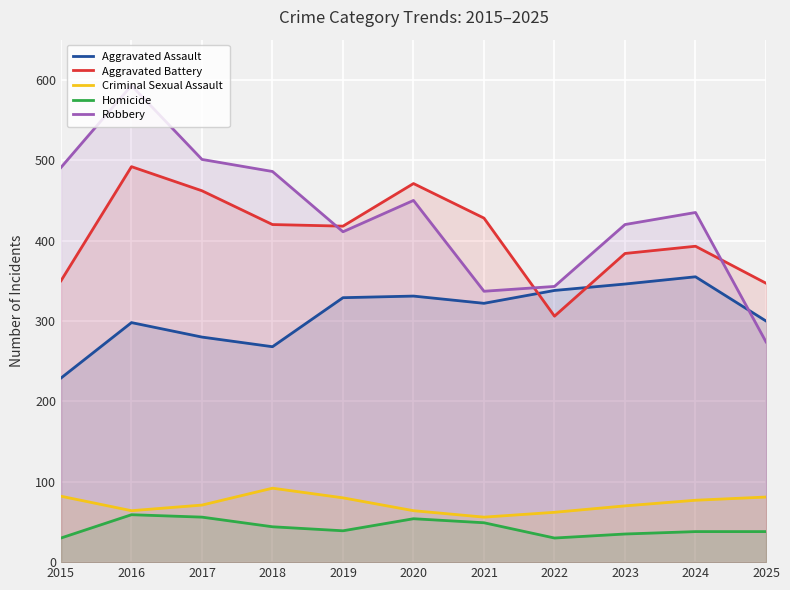

True or false: Criminal Sexual Assault and Aggravated Battery intersect in this chart.

False